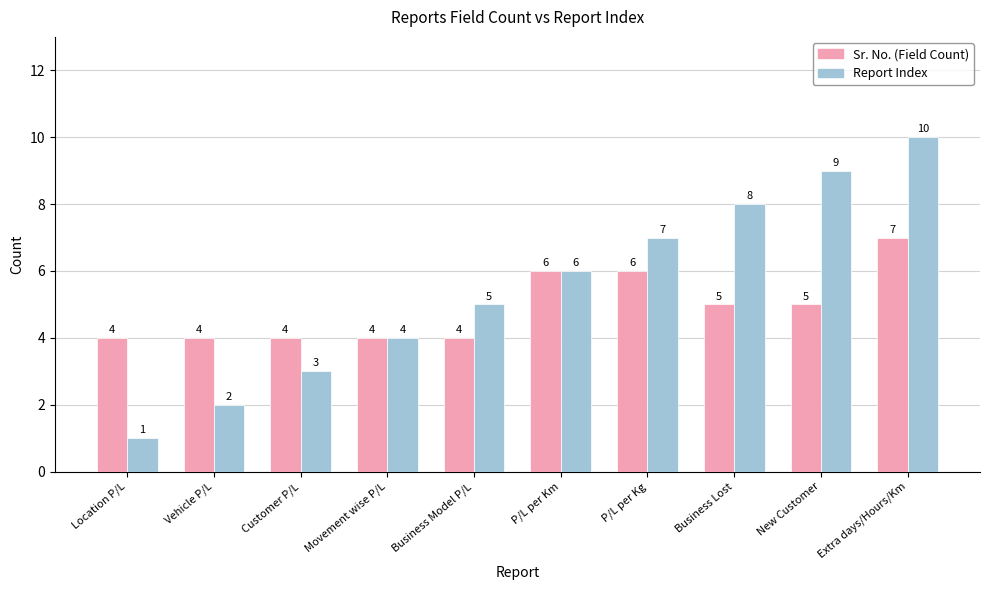

What are all the series names shown in the legend?

Sr. No. (Field Count), Report Index